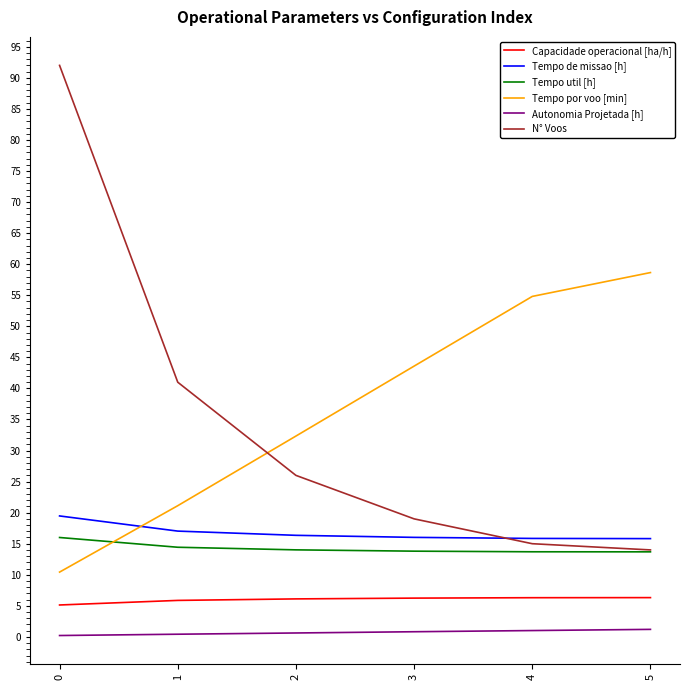

Which series has the largest range (max minus min)?

N° Voos